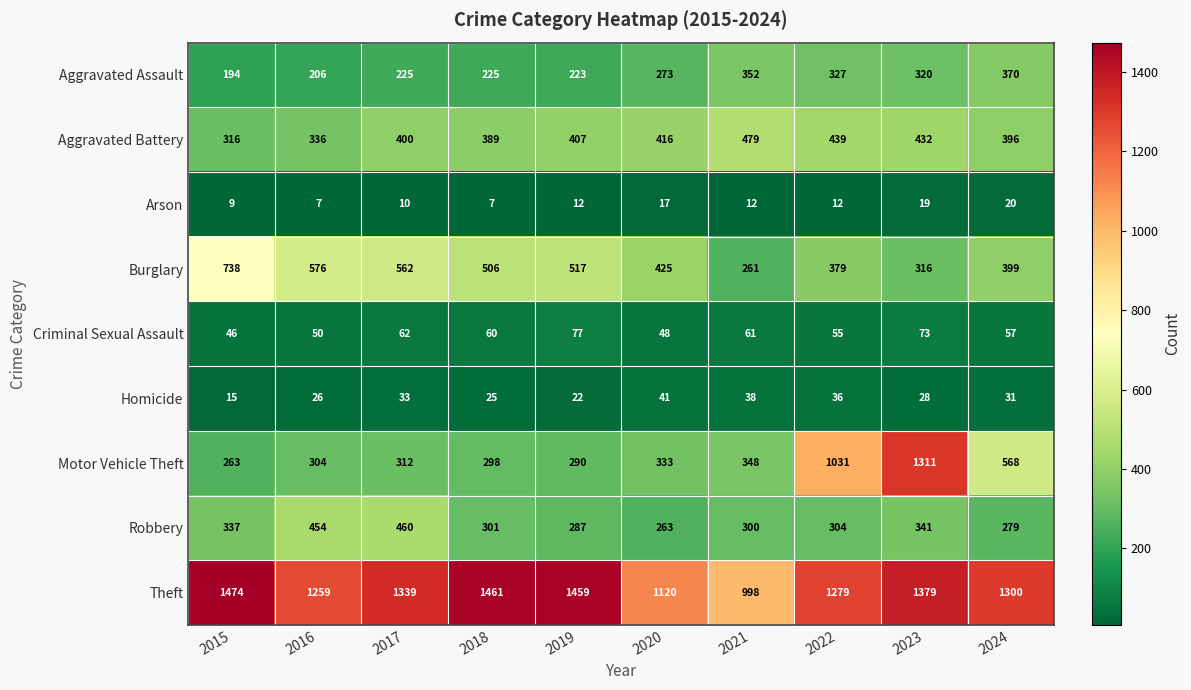

Is the value of Homicide at 2016 greater than the value of Motor Vehicle Theft at 2023?

No